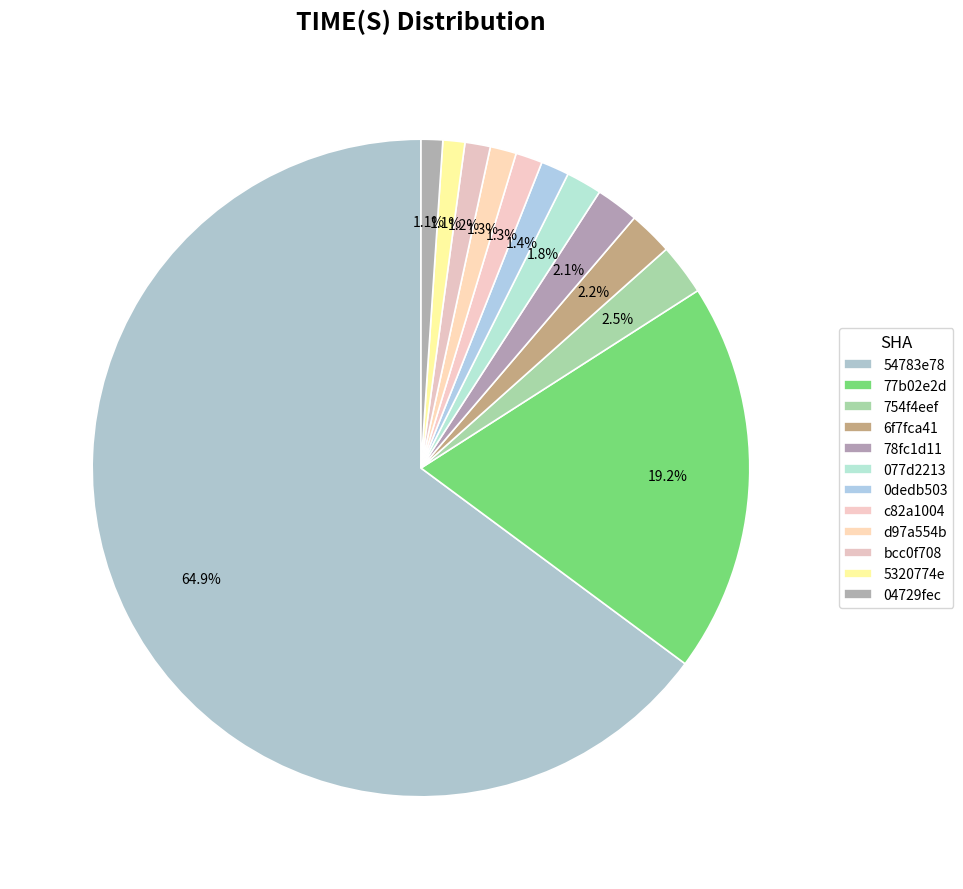

How many segments does this pie chart have?

12